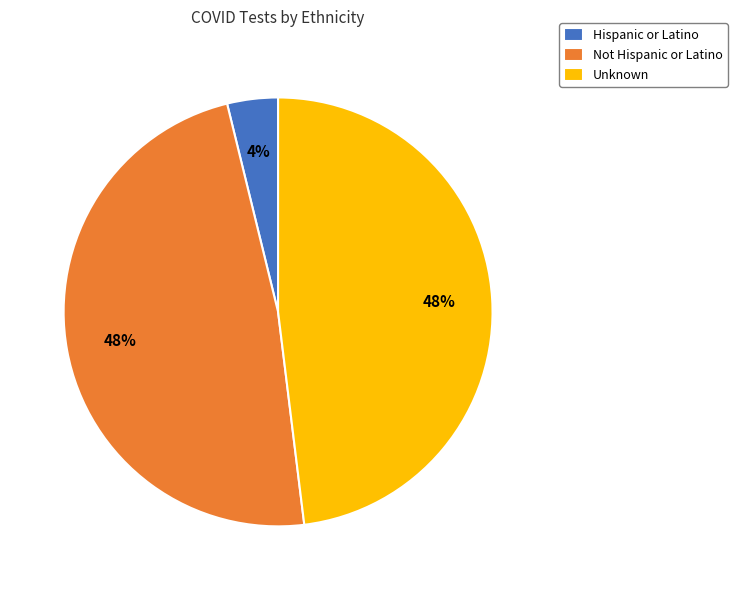

To the nearest percent, what is the average slice percentage?

33%